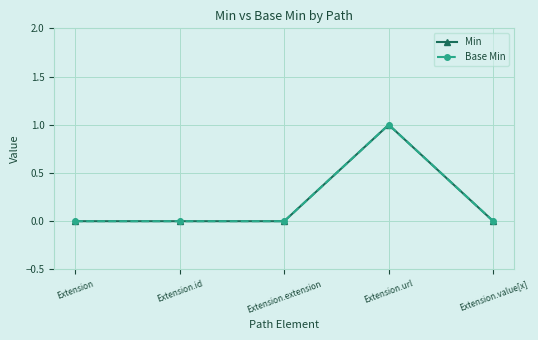

Reading left to right, list all the values displayed in this chart.

Min: Extension=0	Extension.id=0	Extension.extension=0	Extension.url=1	Extension.value[x]=0
Base Min: Extension=0	Extension.id=0	Extension.extension=0	Extension.url=1	Extension.value[x]=0